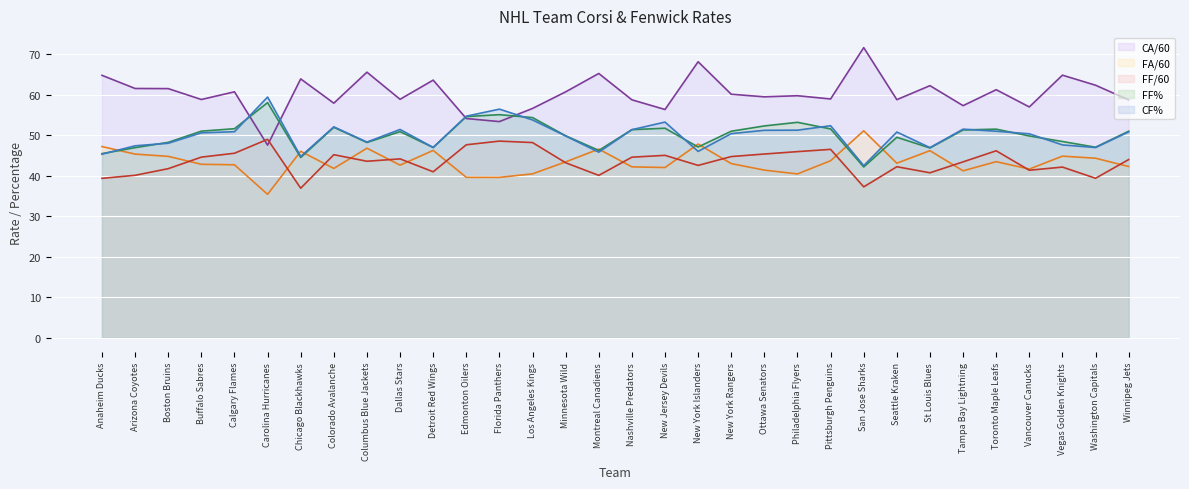

How many lines are shown in the chart?

5